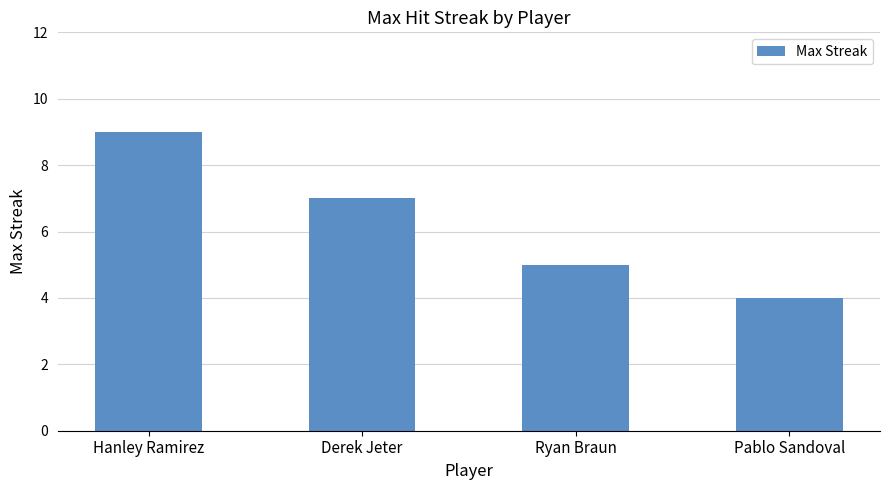

Rank the categories by value from lowest to highest.

Pablo Sandoval, Ryan Braun, Derek Jeter, Hanley Ramirez